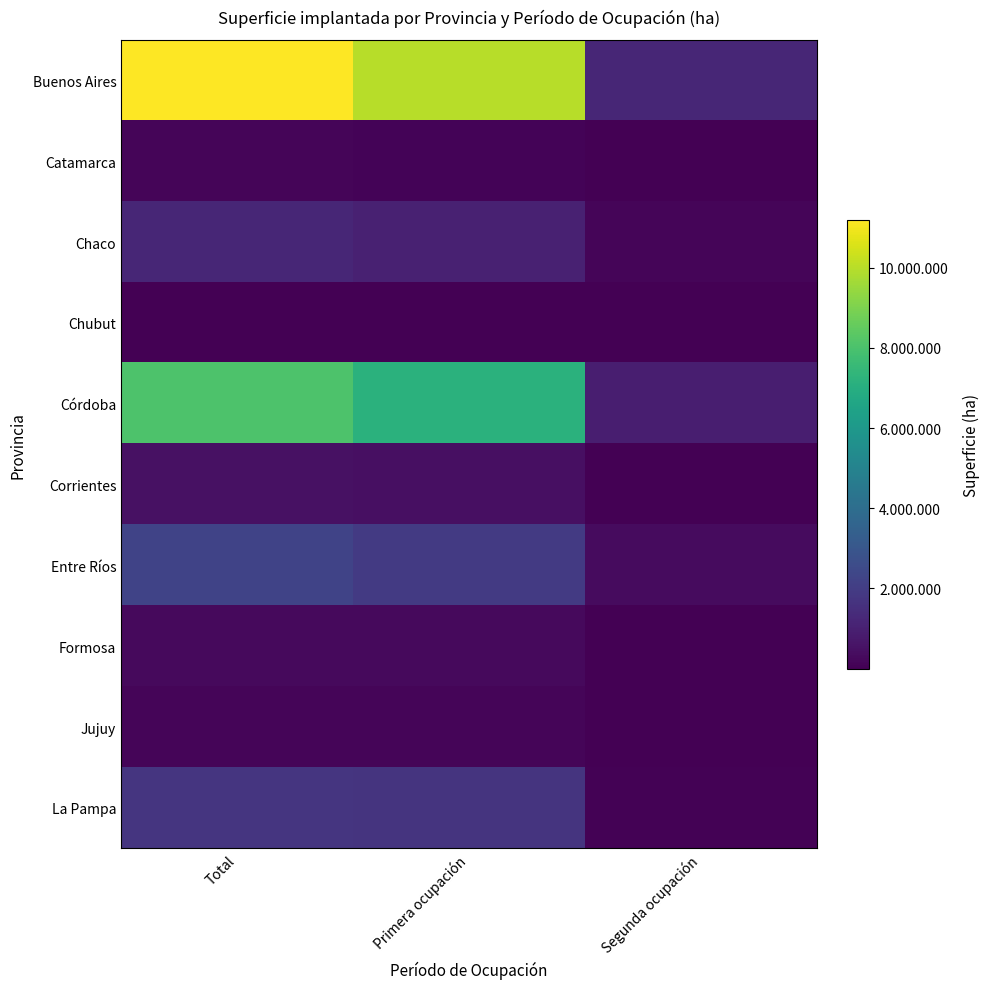

Reading left to right, list all the values displayed in this chart.

Buenos Aires: Total=11196976.8	Primera ocupación=9984169.3	Segunda ocupación=1212807.4
Catamarca: Total=158376.7	Primera ocupación=117265.5	Segunda ocupación=41111.1
Chaco: Total=1184769.3	Primera ocupación=1024614.8	Segunda ocupación=160154.5
Chubut: Total=41677.5	Primera ocupación=40104.7	Segunda ocupación=1572.7
Córdoba: Total=8075797.2	Primera ocupación=7143317.8	Segunda ocupación=932479.4
Corrientes: Total=508133.1	Primera ocupación=481757.7	Segunda ocupación=26375.4
Entre Ríos: Total=2248248.4	Primera ocupación=1899357.6	Segunda ocupación=348890.8
Formosa: Total=274266.7	Primera ocupación=268378.1	Segunda ocupación=5888.5
Jujuy: Total=168842.4	Primera ocupación=166434.9	Segunda ocupación=2407.4
La Pampa: Total=1742657.4	Primera ocupación=1671664.9	Segunda ocupación=70992.5